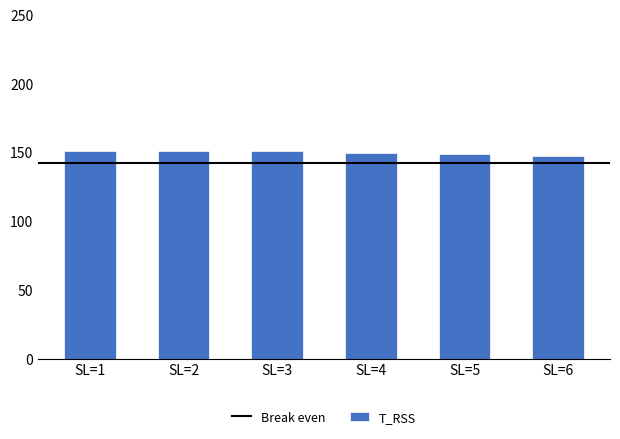

What is the ratio of the value at SL=2 to the value at SL=5?

1.0